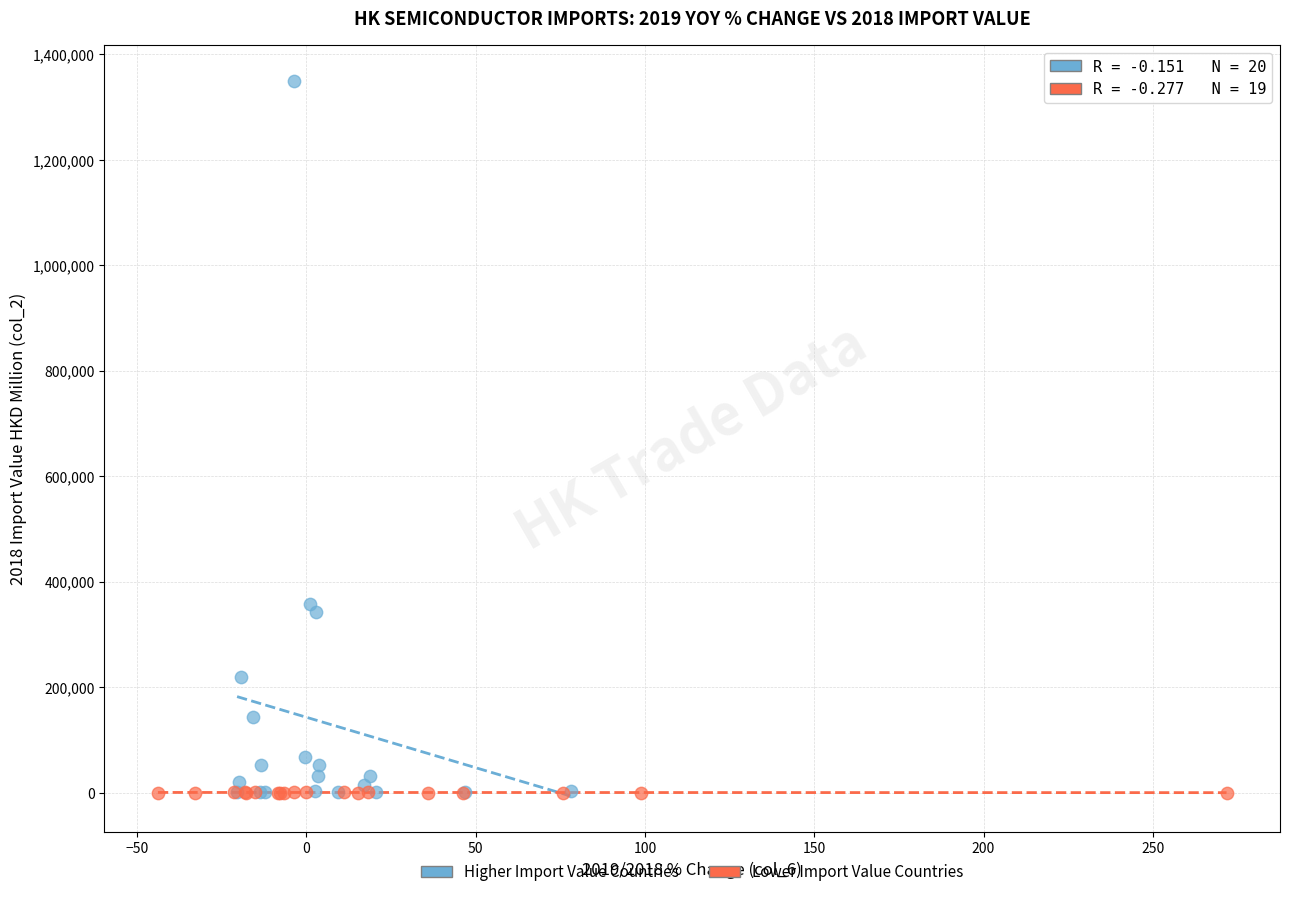

Which series has the largest Y range (max minus min)?

Higher Import Value Countries